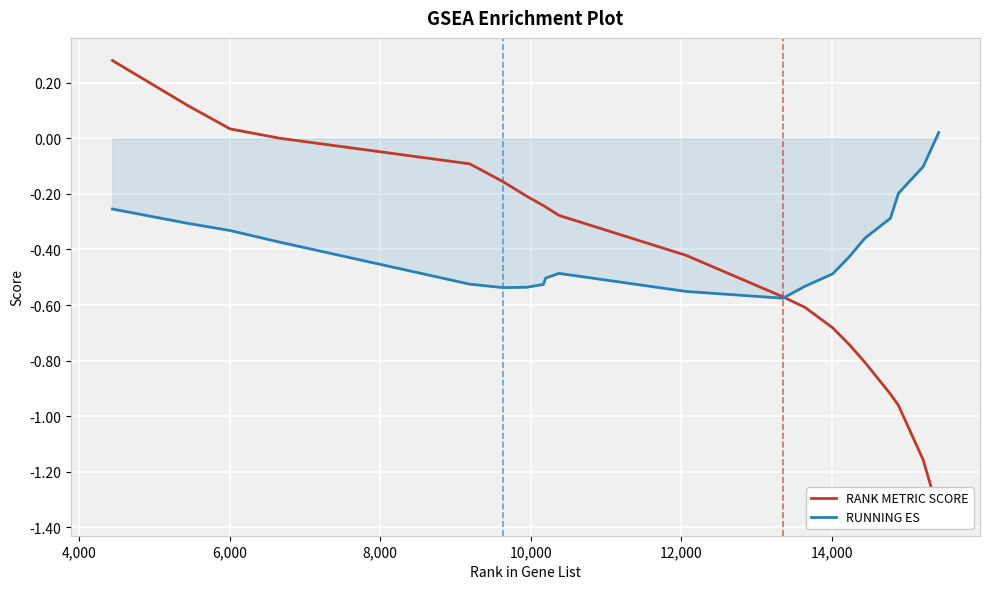

Is it true that RUNNING ES equals -0.3 at 11?

False